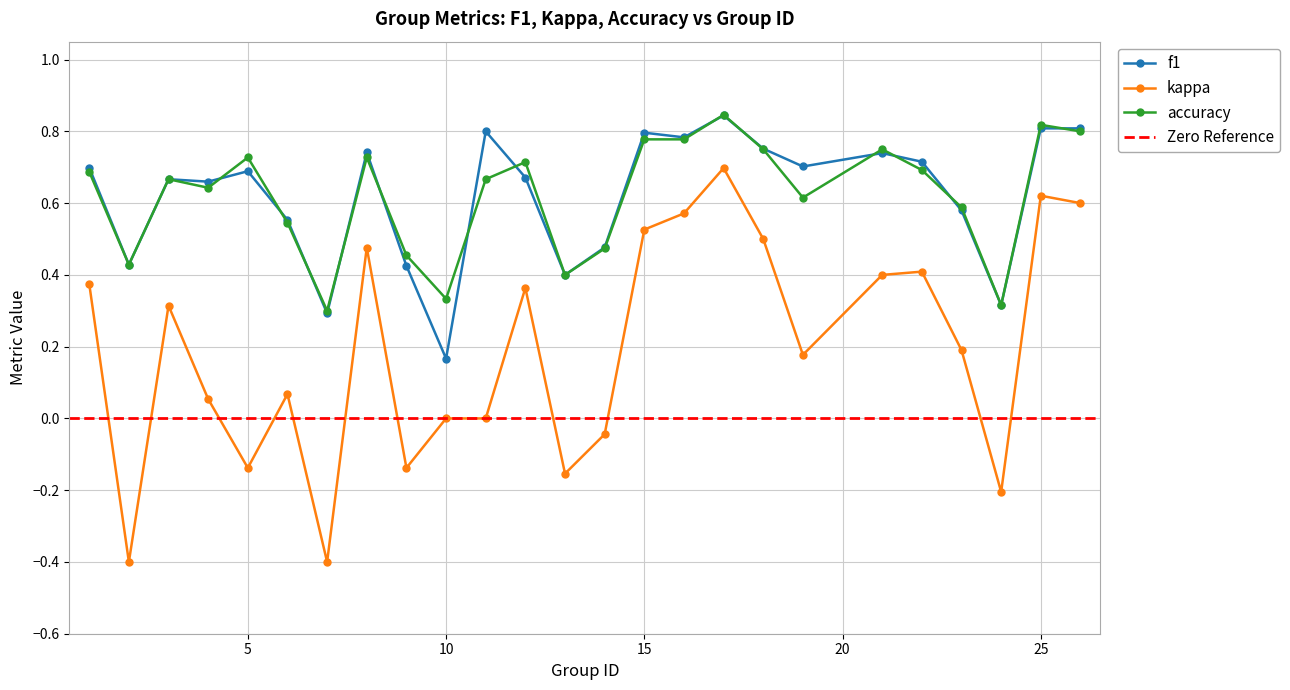

How many times do f1 and accuracy cross each other?

13